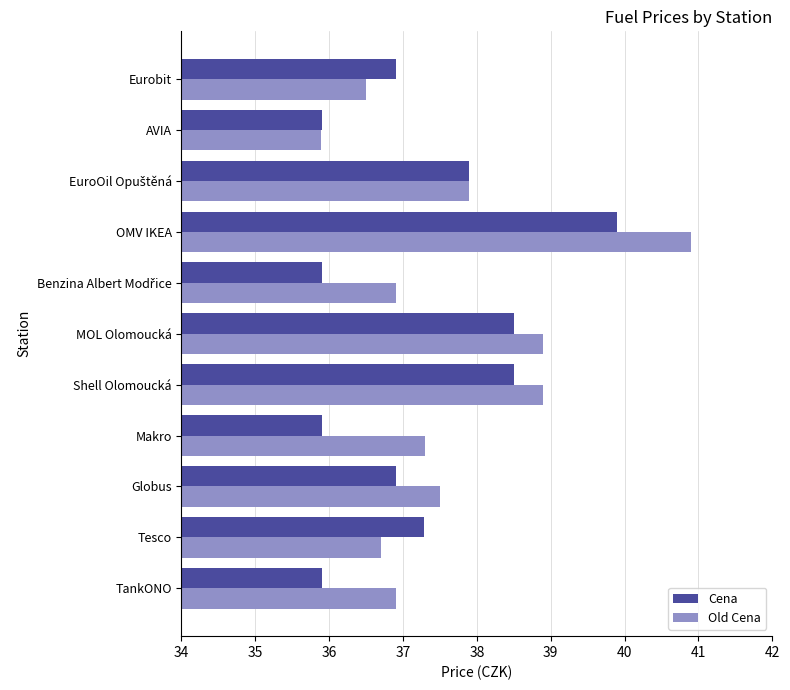

Which series has the largest range (max minus min)?

Old Cena